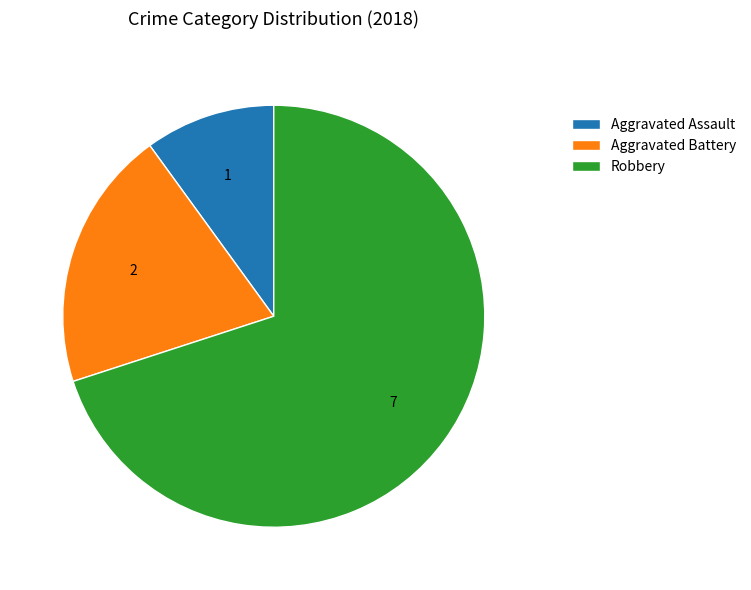

Which slice is the largest?

Robbery